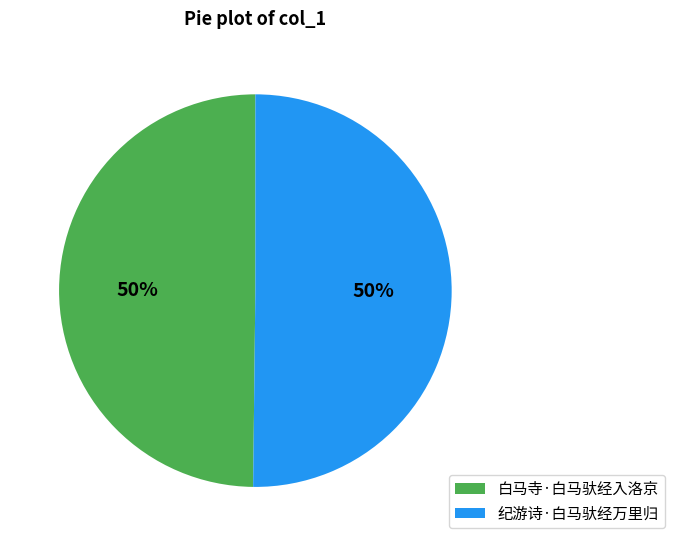

Count the number of slices in the pie.

2